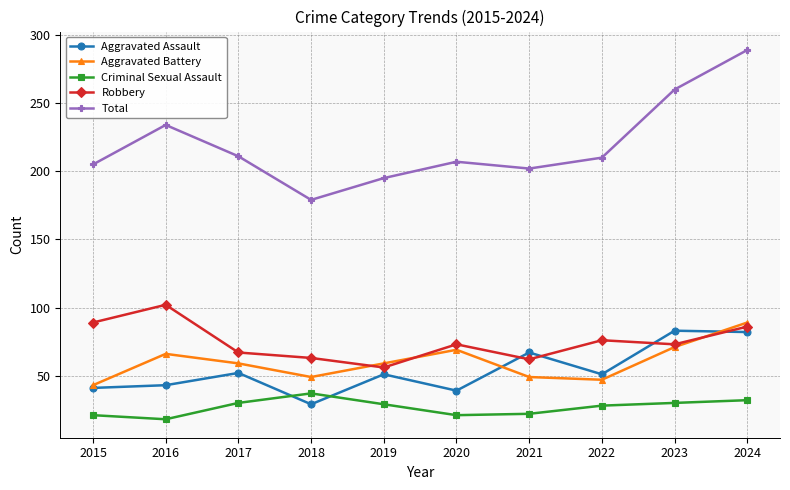

The Aggravated Battery series shows 37 at 2016. True or false?

False